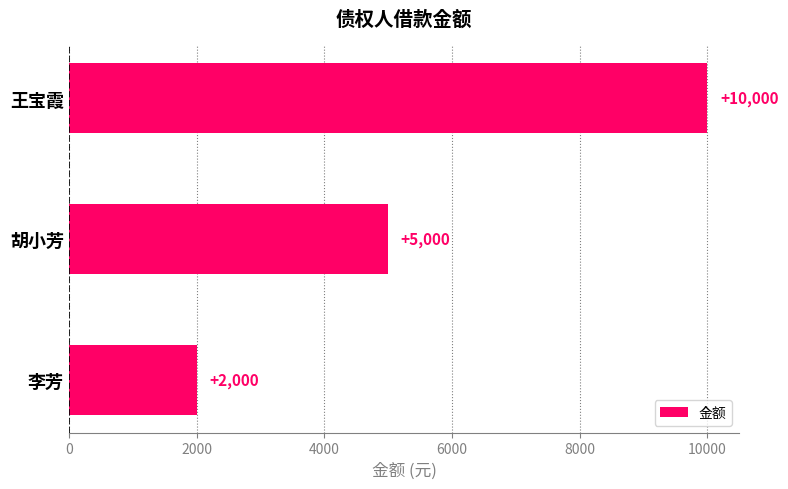

What is the greatest value displayed?

10000